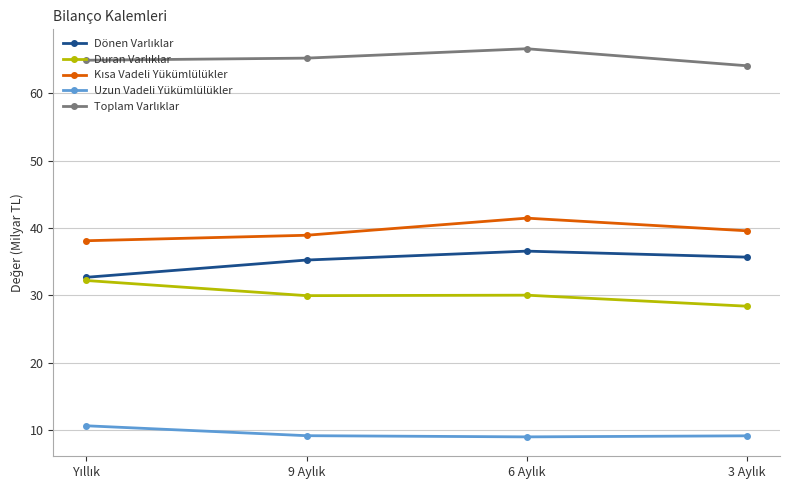

How many lines are shown in the chart?

5